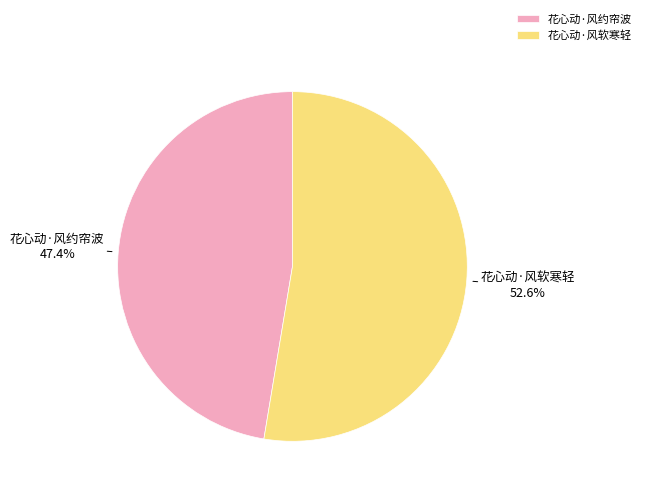

To the nearest percent, what is the combined percentage of 花心动·风软寒轻 and 花心动·风约帘波?

100%